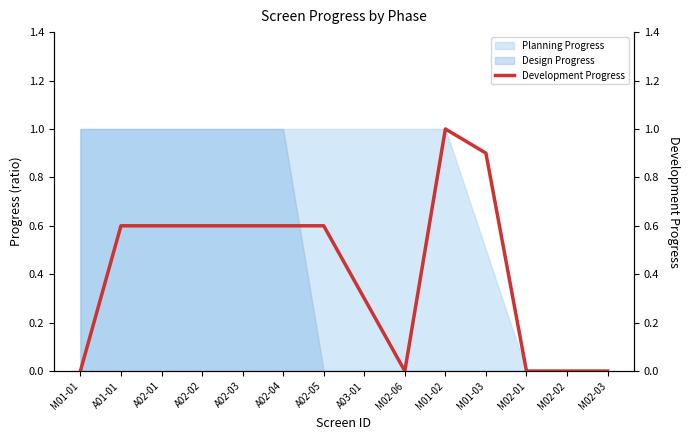

What is the value of the 7th point from the left?

0.6